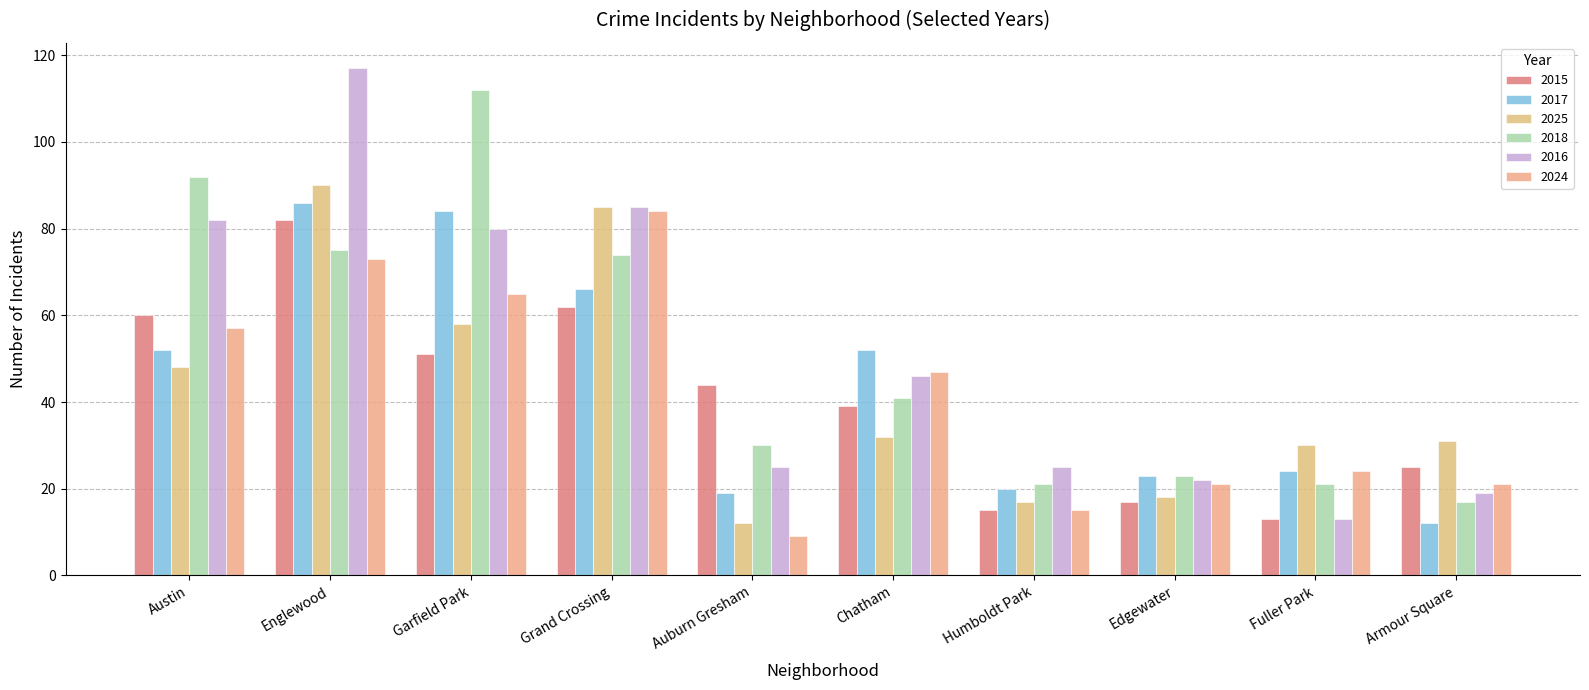

Which category has the highest value in the 2025 series?

Englewood